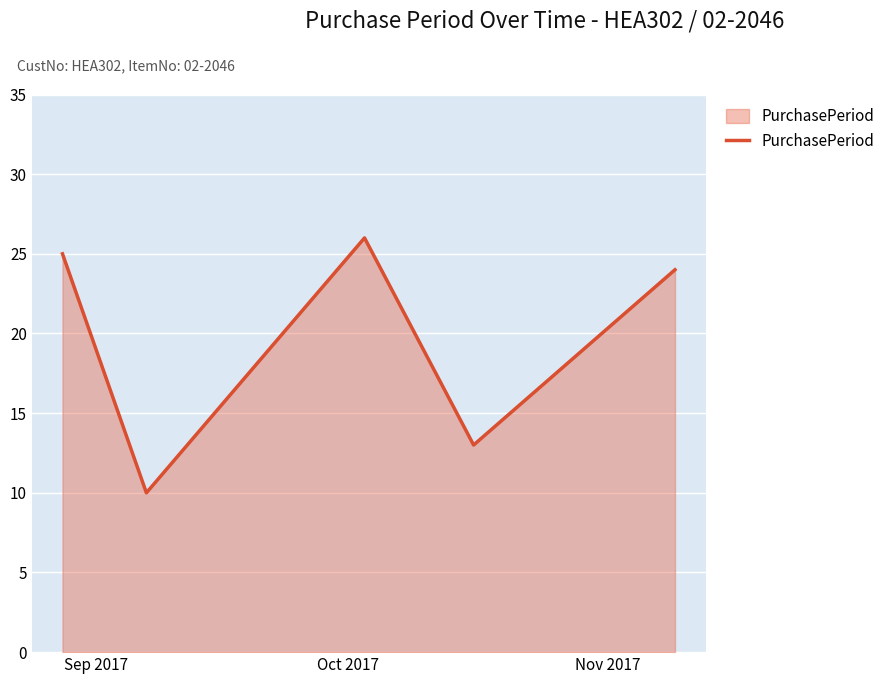

True or false: there are more than 2 points higher than both neighbors.

False